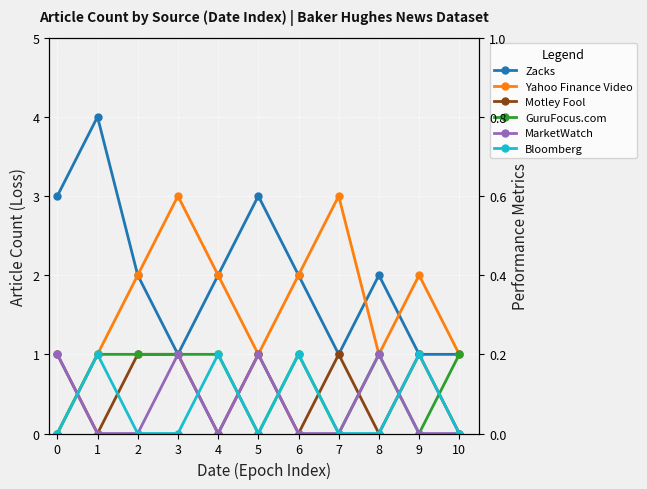

At which label is Zacks closest to 2?

2